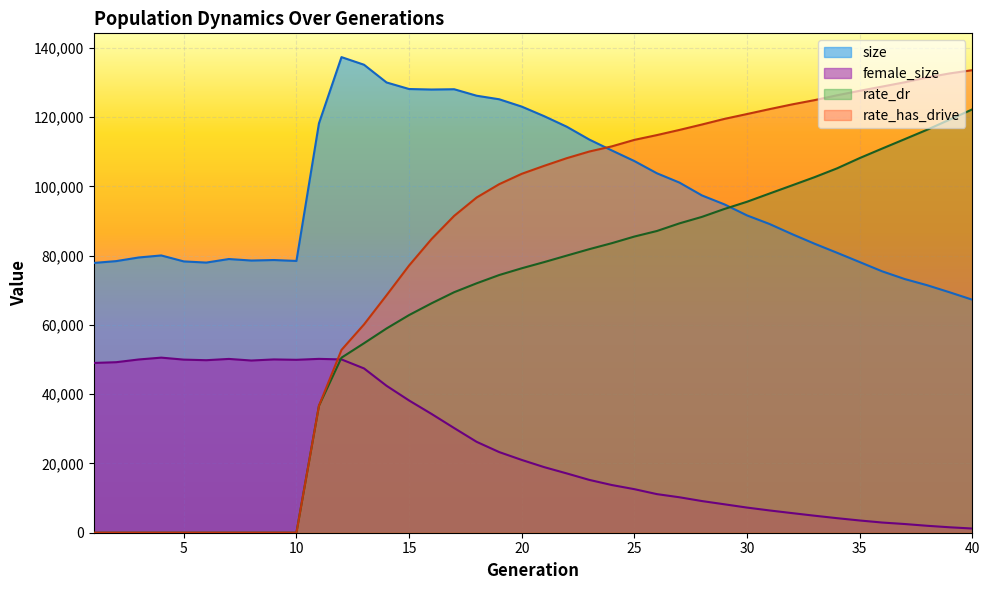

Between 21 and 13, which is larger?

13